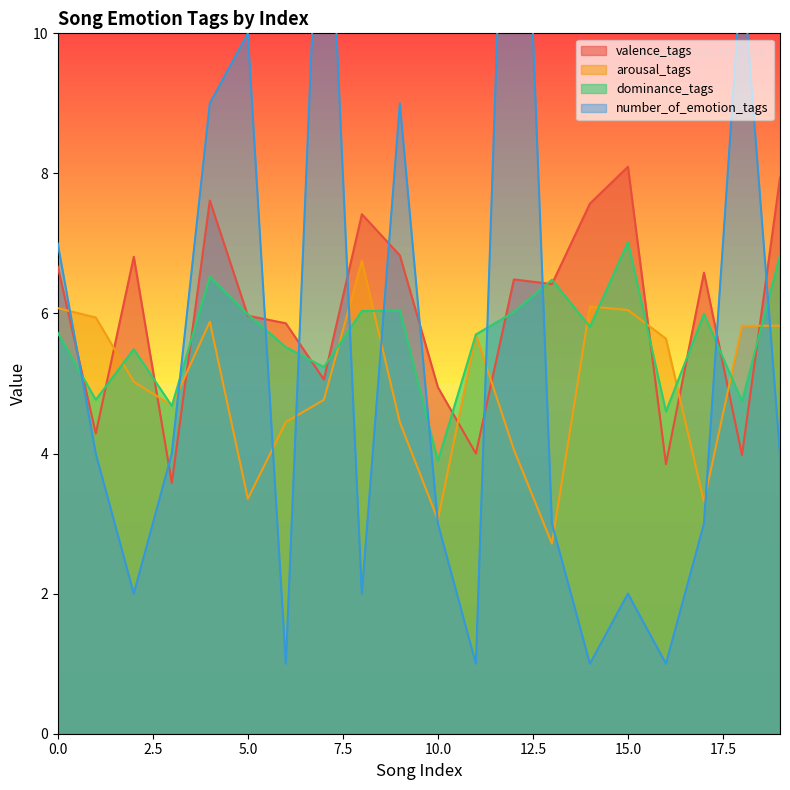

What is the value of the arousal_tags point at the 16th from the left?

6.0